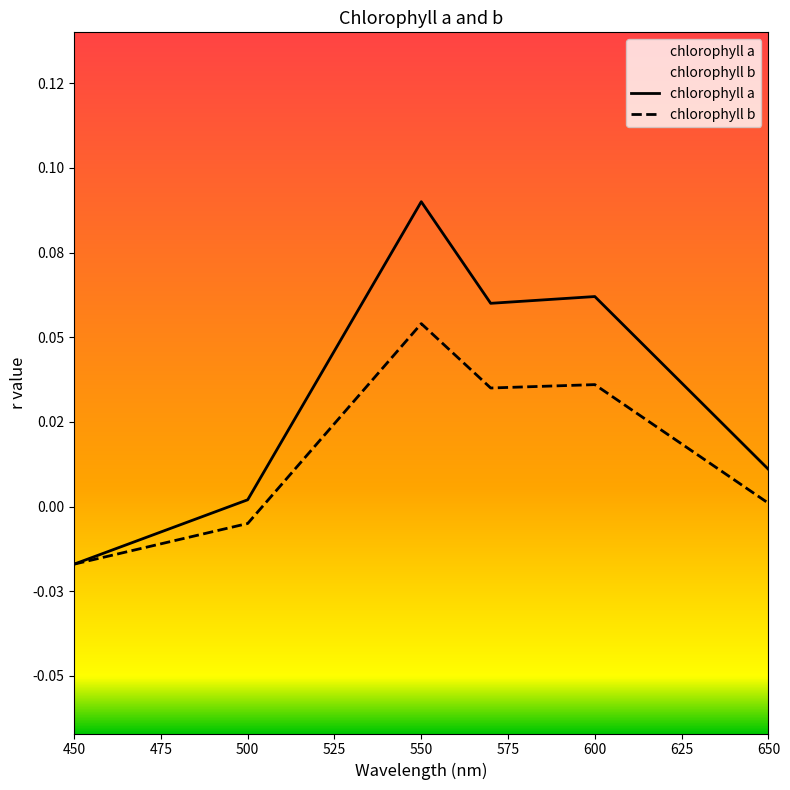

Which series changed the most between 450 and 550?

chlorophyll a